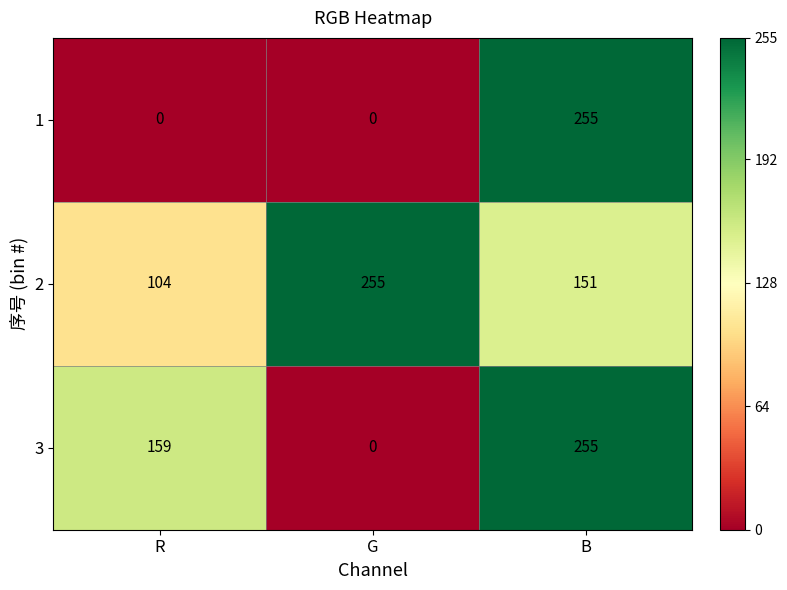

At which category is the sum across all series the highest?

B